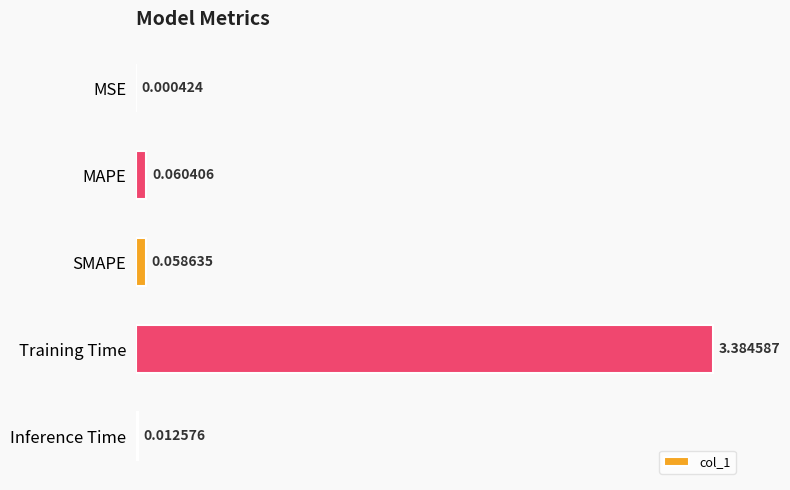

What is the change in value from MSE to SMAPE?

+0.1